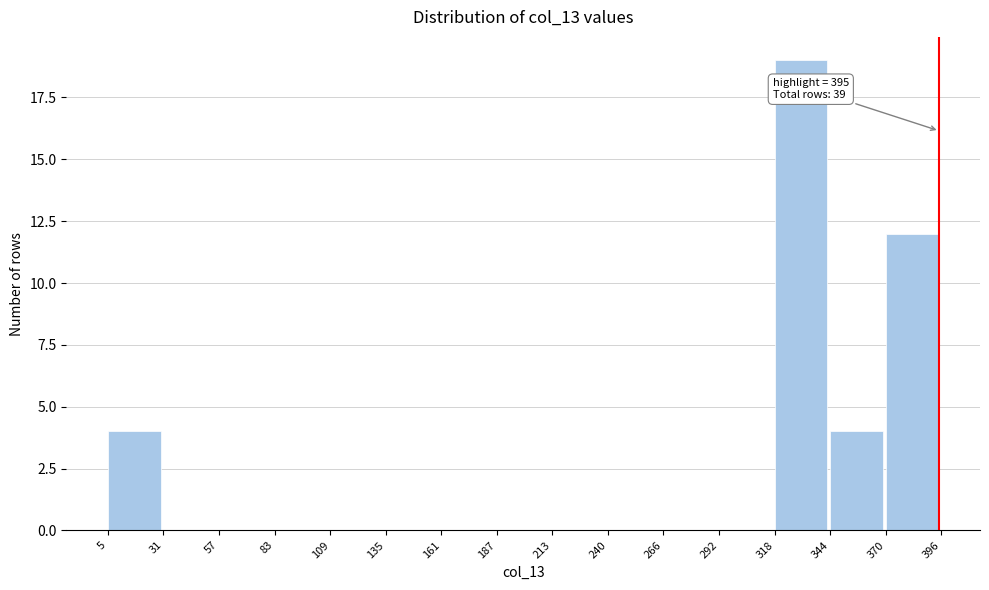

Over which range of the x-axis is the bar tallest?

318 to 344